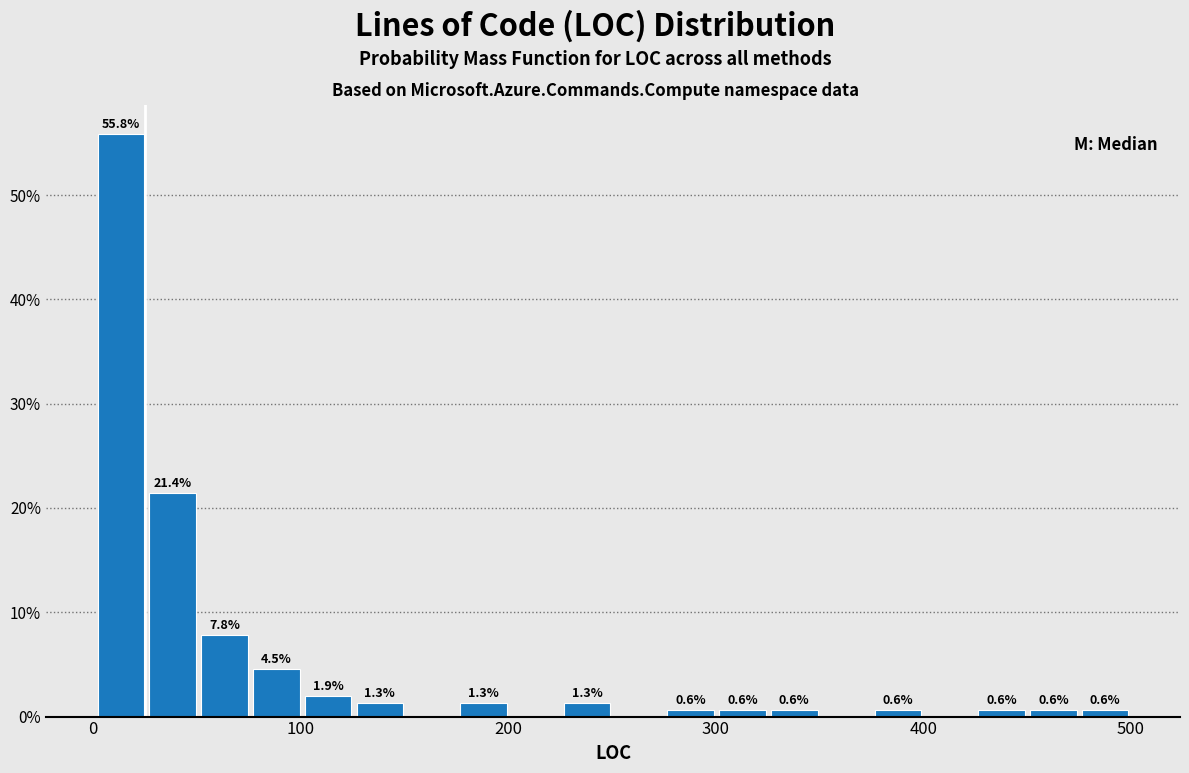

Around what value on the x-axis is the tallest bar? Give the approximate position of its centre, as read against the axis.

10